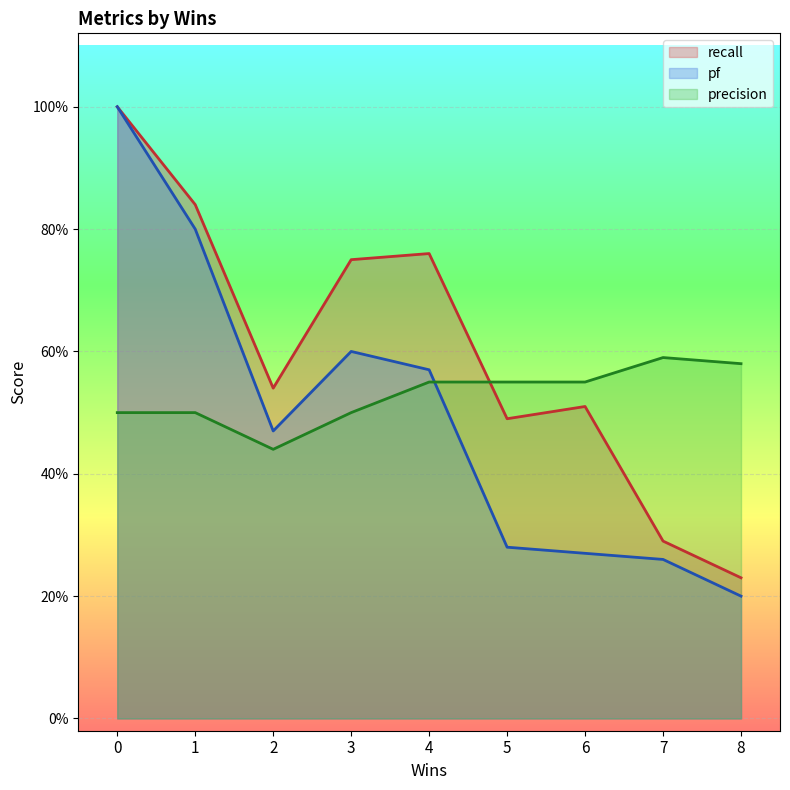

How many distinct data groups are displayed?

3